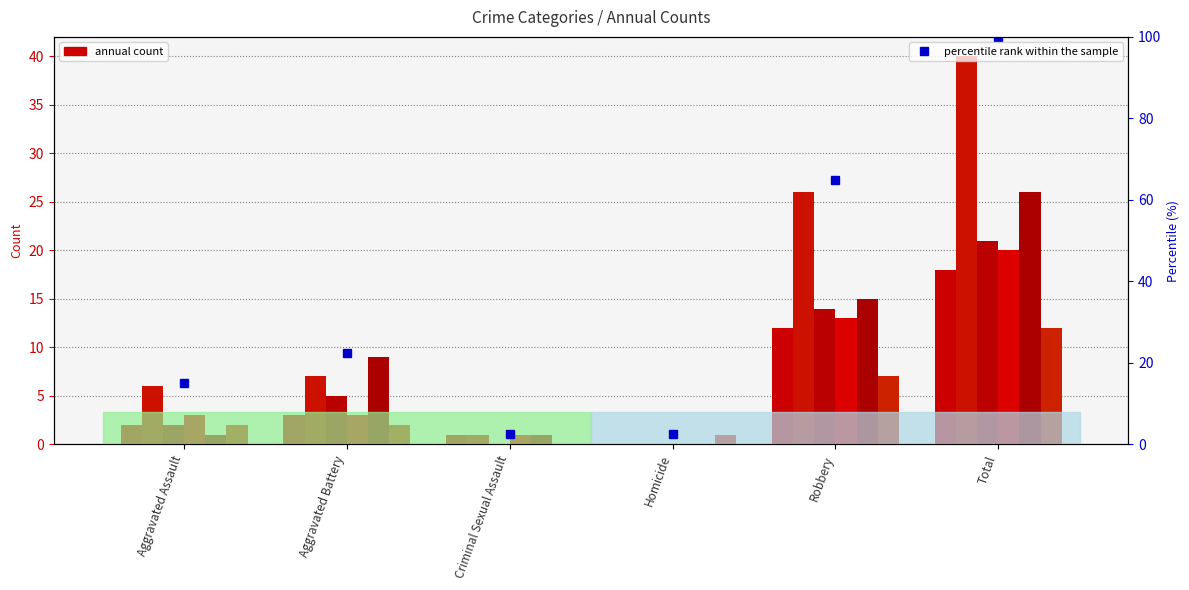

List the series in order of their peak value, lowest first.

2017, 2020, 2016, 2015, 2023, 2022